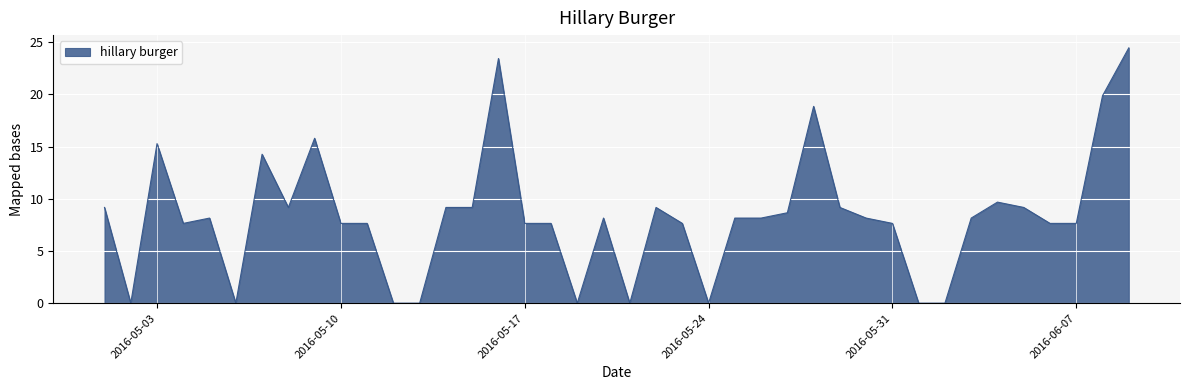

What is the maximum value shown in the chart?

24.5